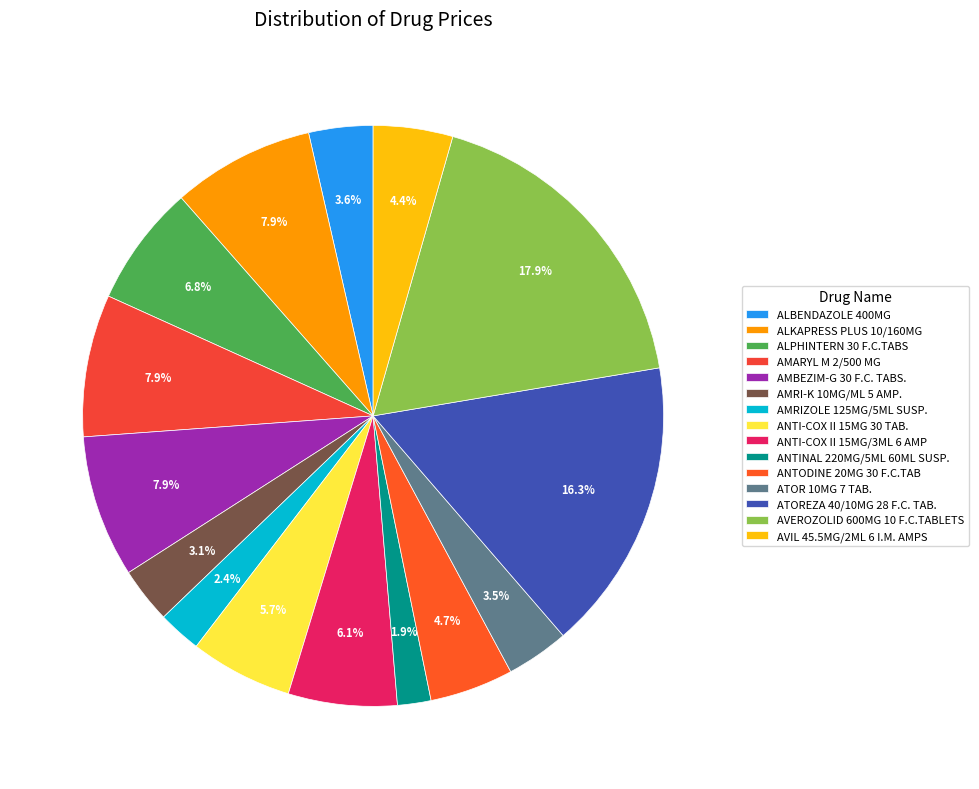

To the nearest percent, what percentage of the pie is ANTODINE 20MG 30 F.C.TAB?

5%